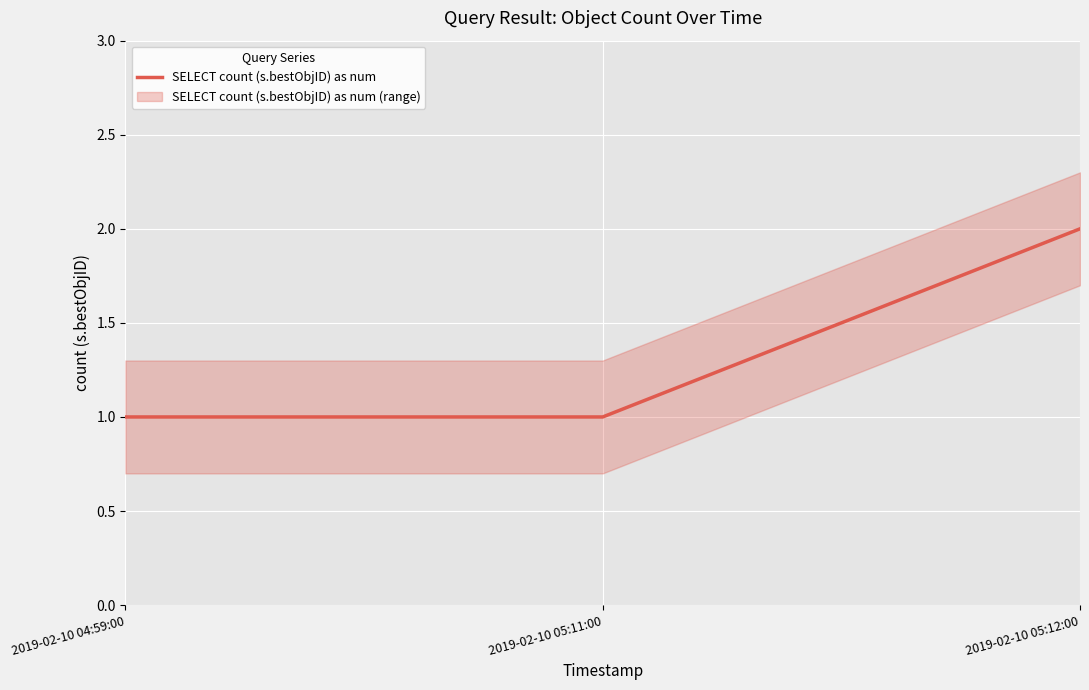

What is the minimum value shown in the chart?

1